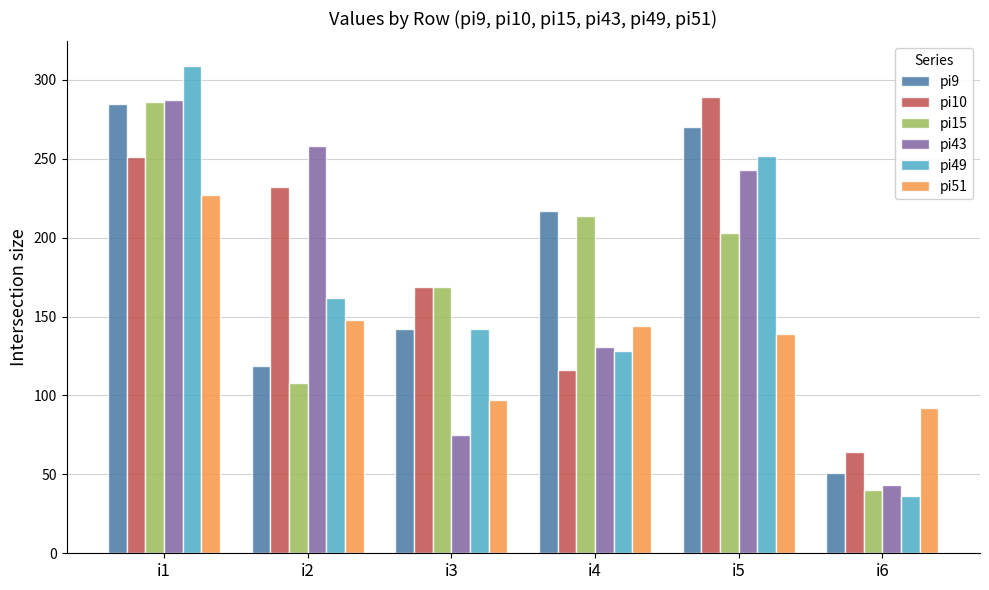

What is the total value across all series at i2?

1027